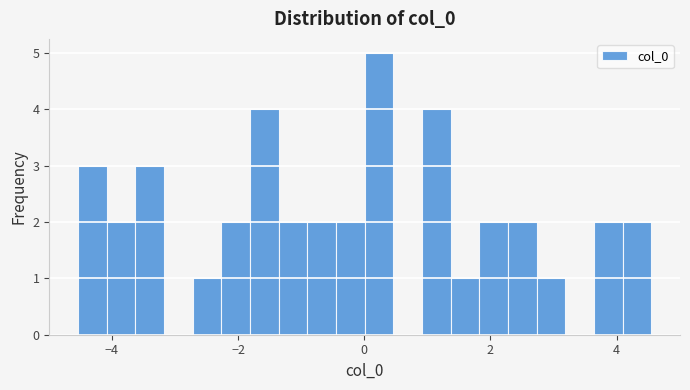

Around what value on the x-axis is the tallest bar? Give the approximate position of its centre, as read against the axis.

0.2